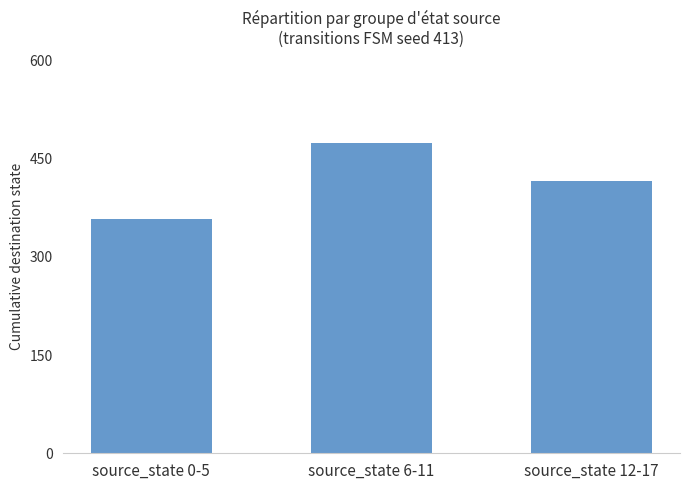

Approximately how many times larger is the value at source_state 6-11 compared to source_state 0-5?

1.3